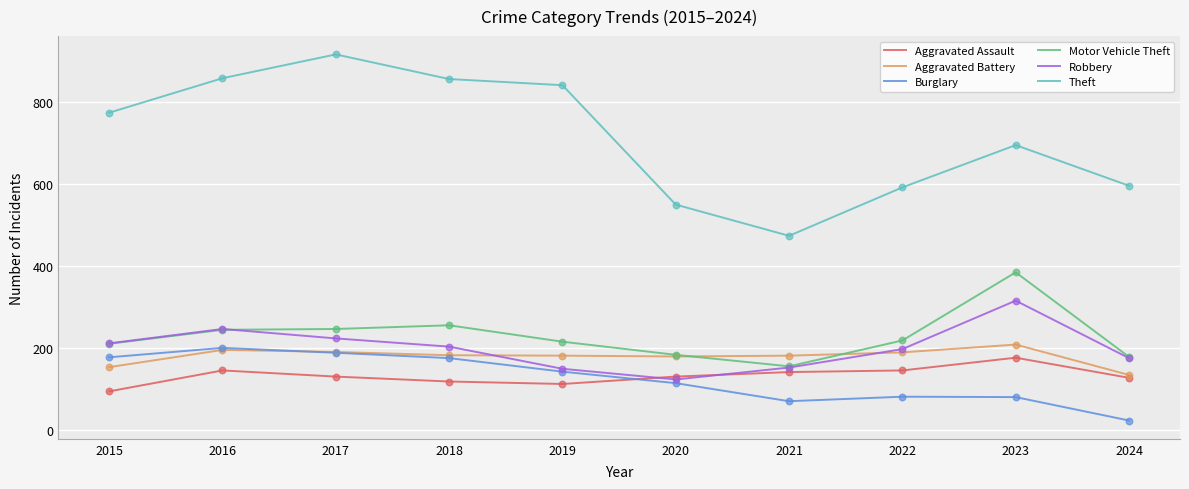

At how many categories does at least one series exceed 685?

6